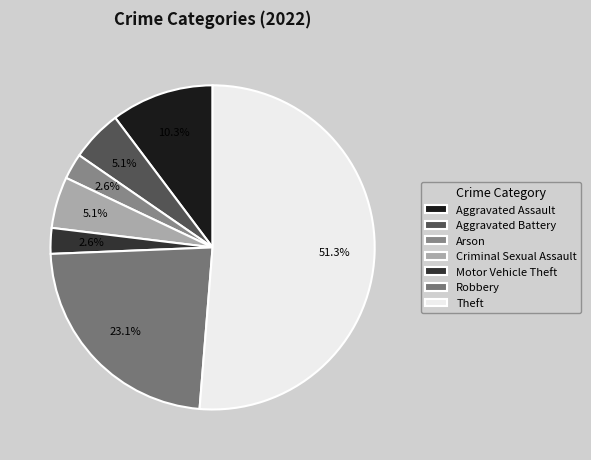

To the nearest percent, what is the difference between the Robbery and Theft slice percentages?

28%